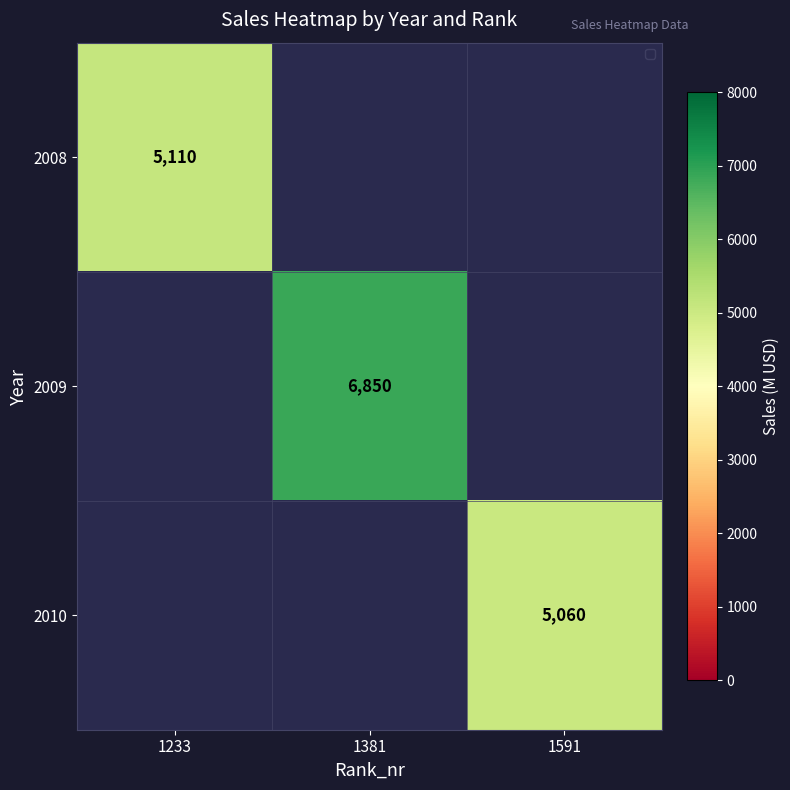

What is the smallest value displayed?

5060.0